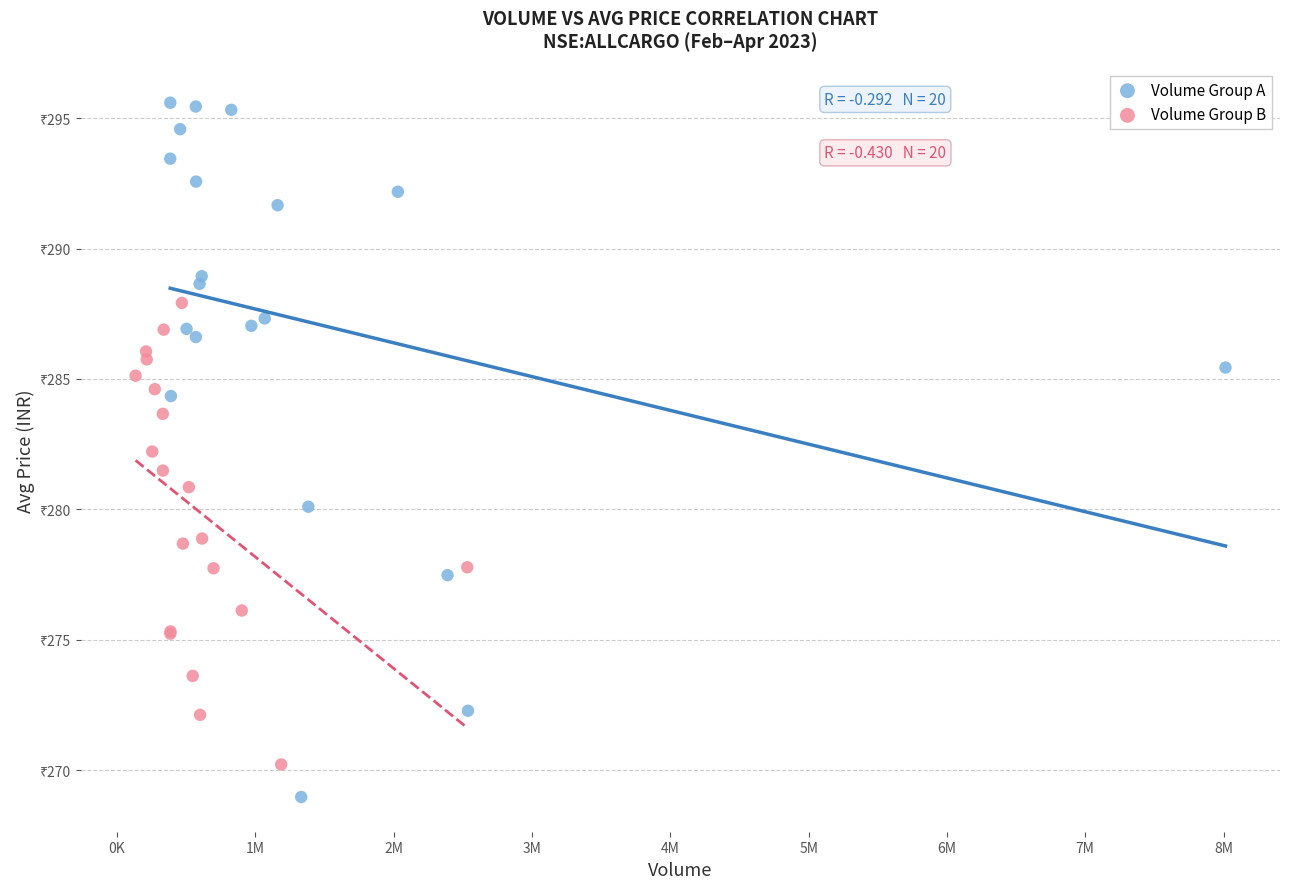

Which series has the largest Y range (max minus min)?

Volume Group A